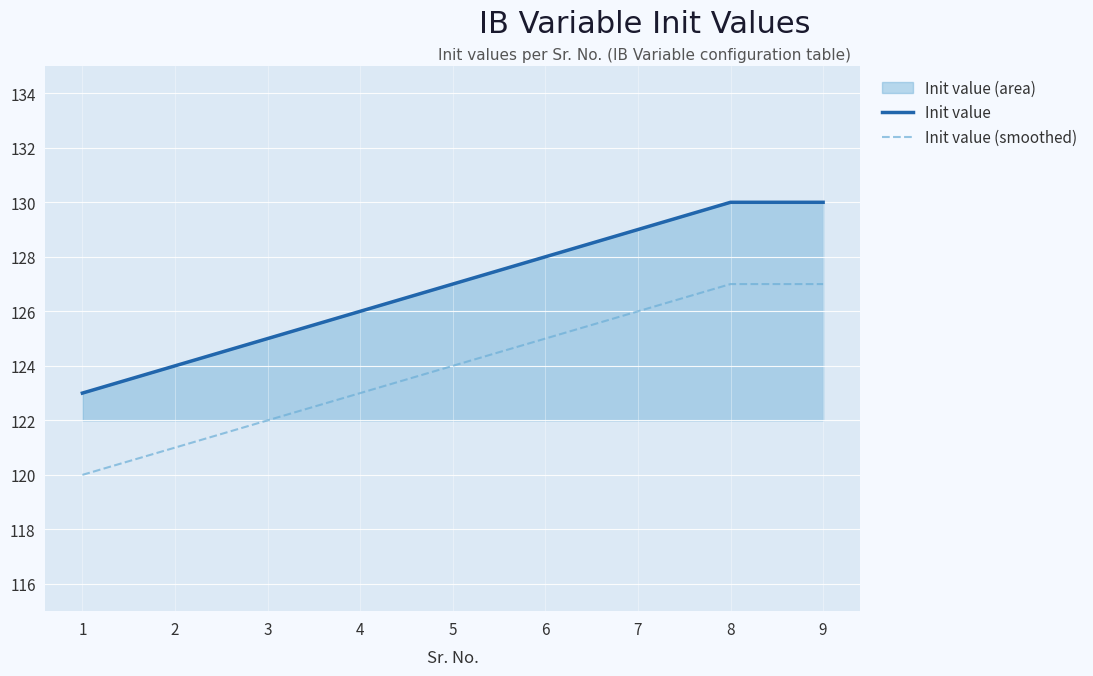

The Init value series shows 123 at 1. True or false?

True